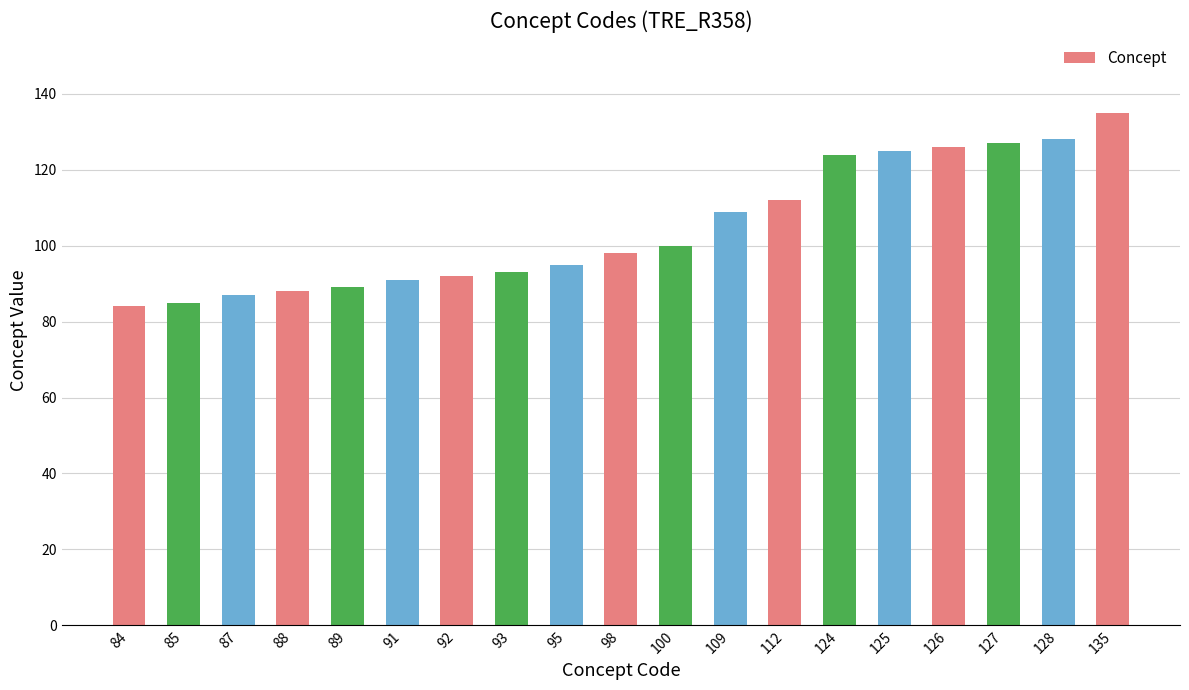

Which has a higher value, 112 or 109?

112